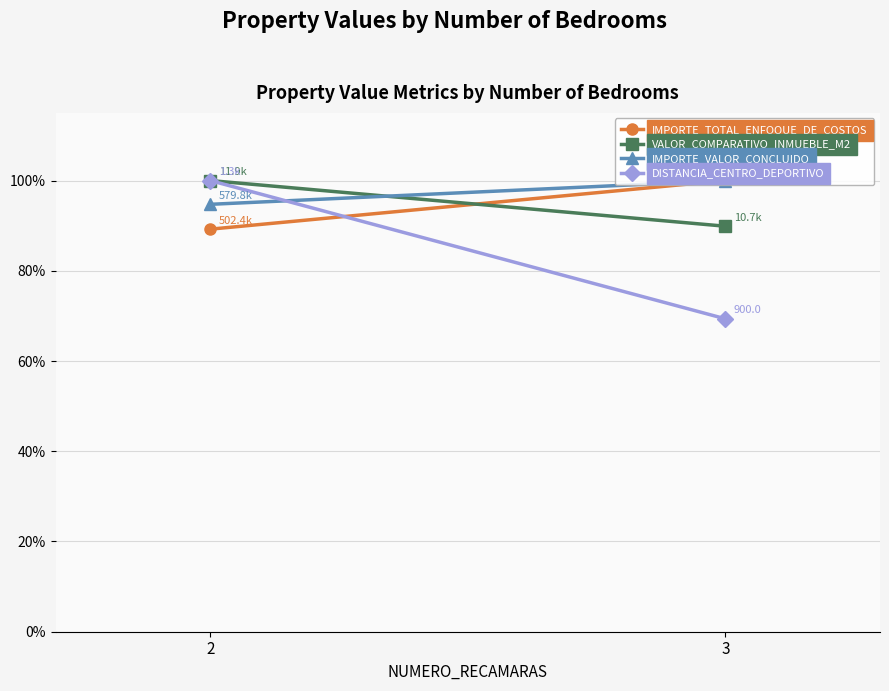

What is the difference between the maximum and minimum values in the IMPORTE_VALOR_CONCLUIDO series?

5.3